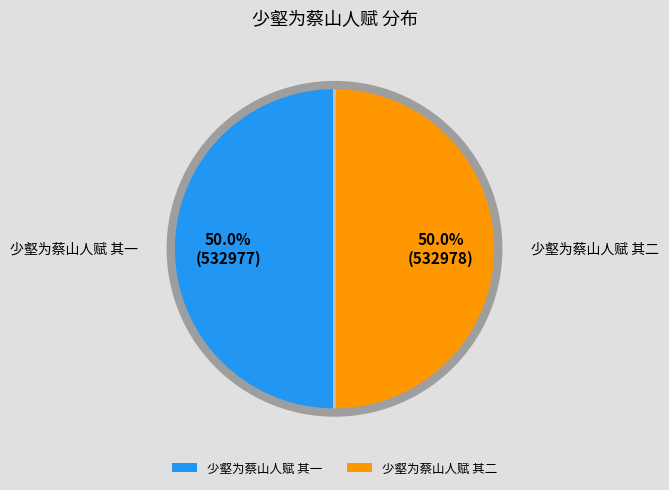

What is the ratio of the value at 少壑为蔡山人赋 其一 to the value at 少壑为蔡山人赋 其二?

1.0